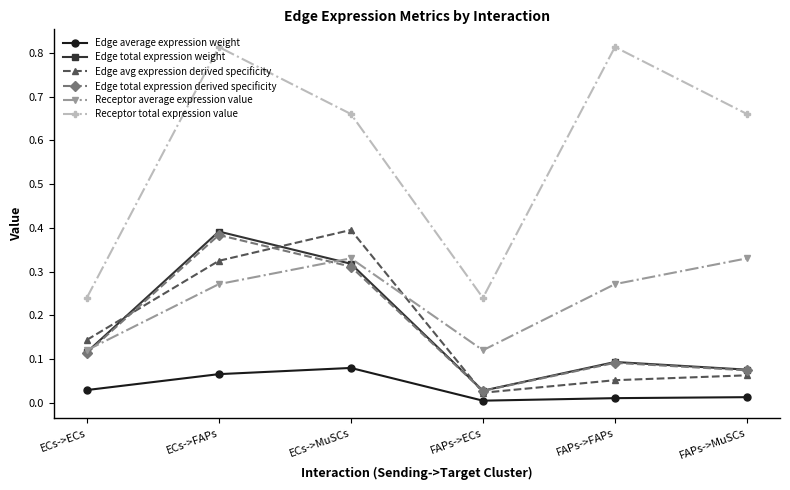

True or false: Receptor total expression value and Edge total expression derived specificity cross at least once.

False